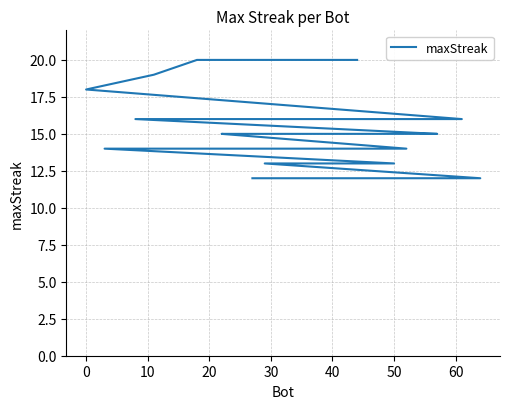

Is it true that the value at 10 is 19?

True